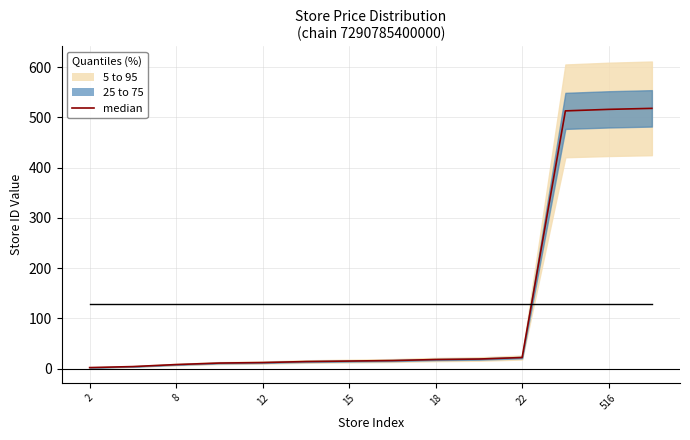

How many intersections are there between median and price (scaled)?

1